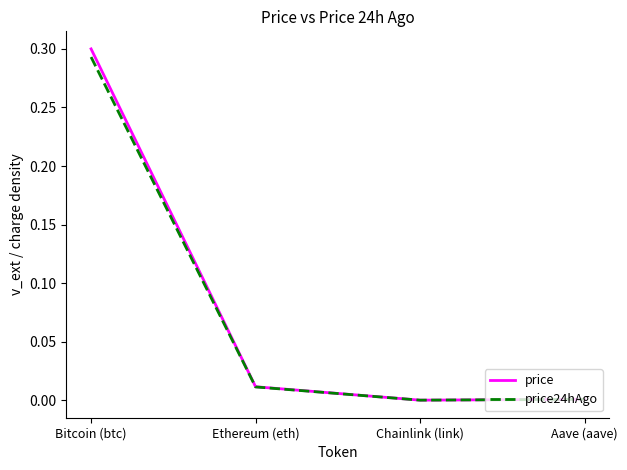

At which label does price reach its peak?

Bitcoin (btc)